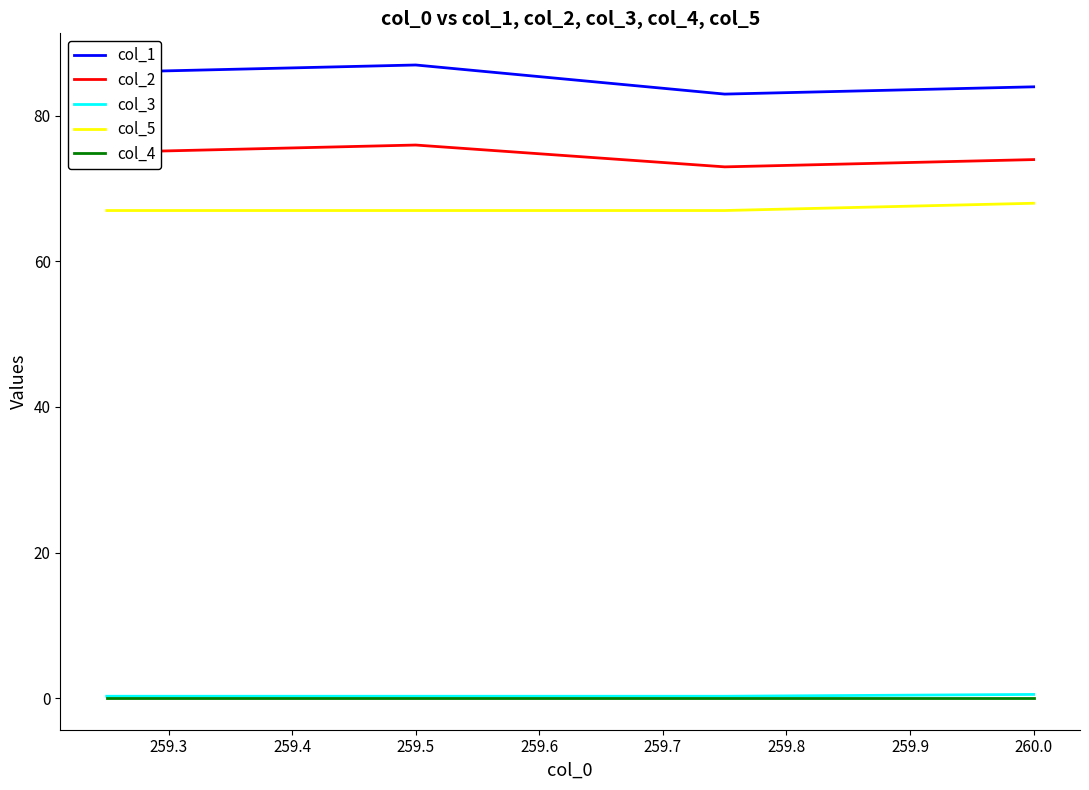

What is the minimum value for col_5?

67.0